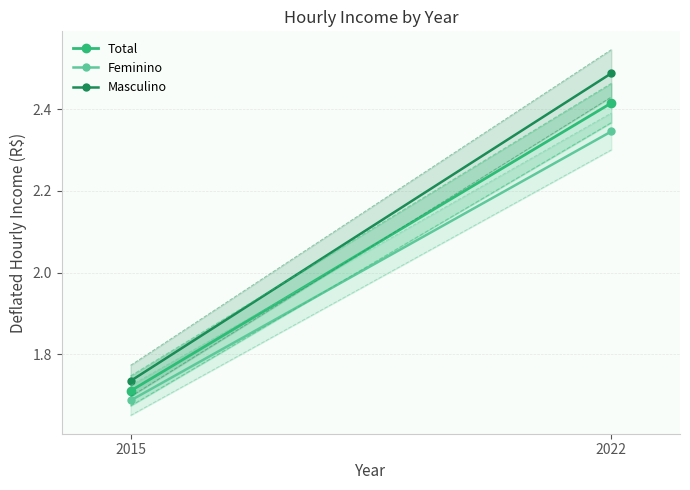

The Total series shows 2.4 at 2022. True or false?

True